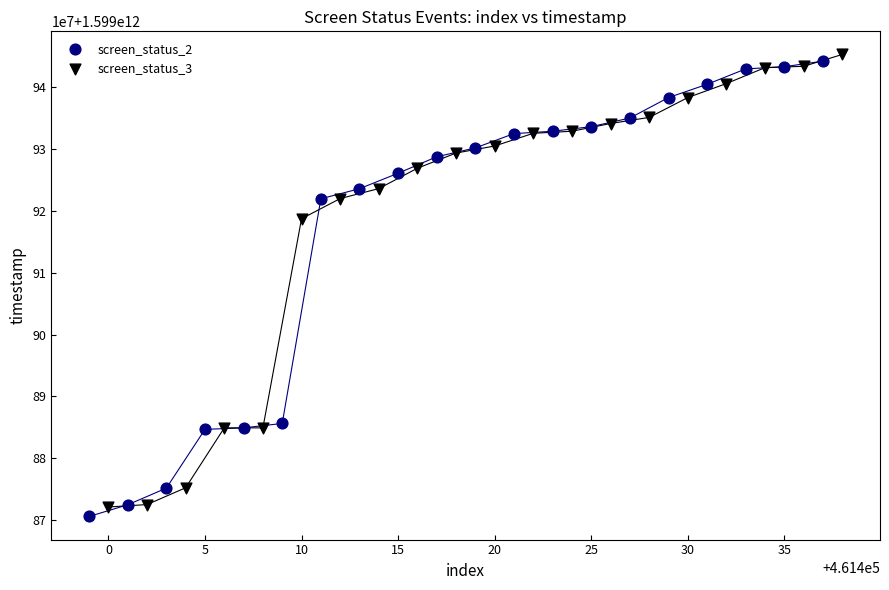

Which series reaches the minimum Y coordinate?

screen_status_2